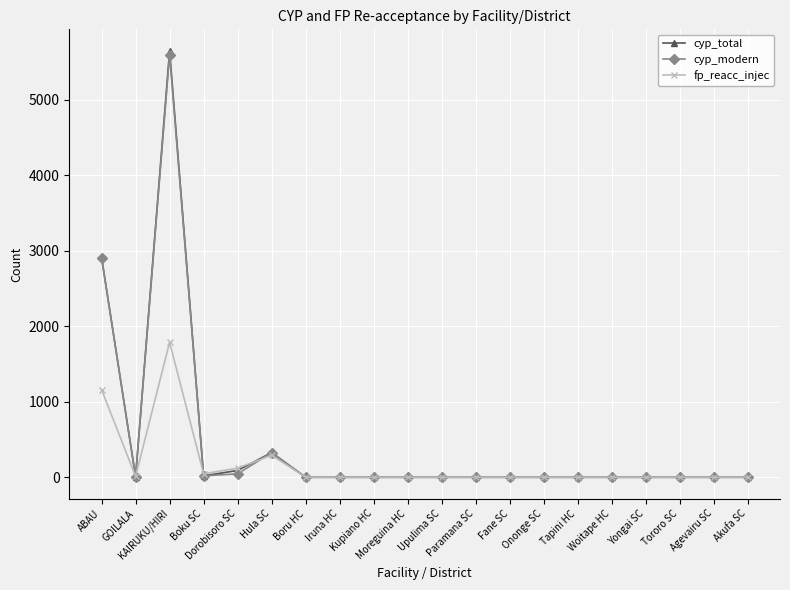

True or false: cyp_modern has more than 0 interior local peaks.

True